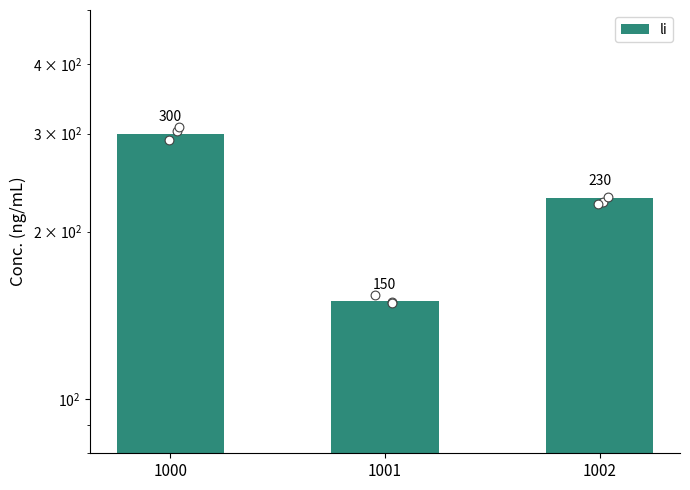

Approximately how many times larger is the value at 1000 compared to 1001?

2.0